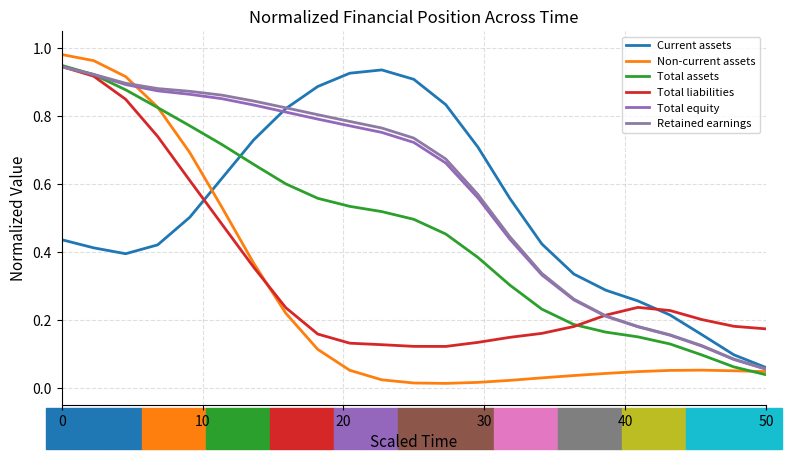

Is this an area chart (filled region under the line)?

No